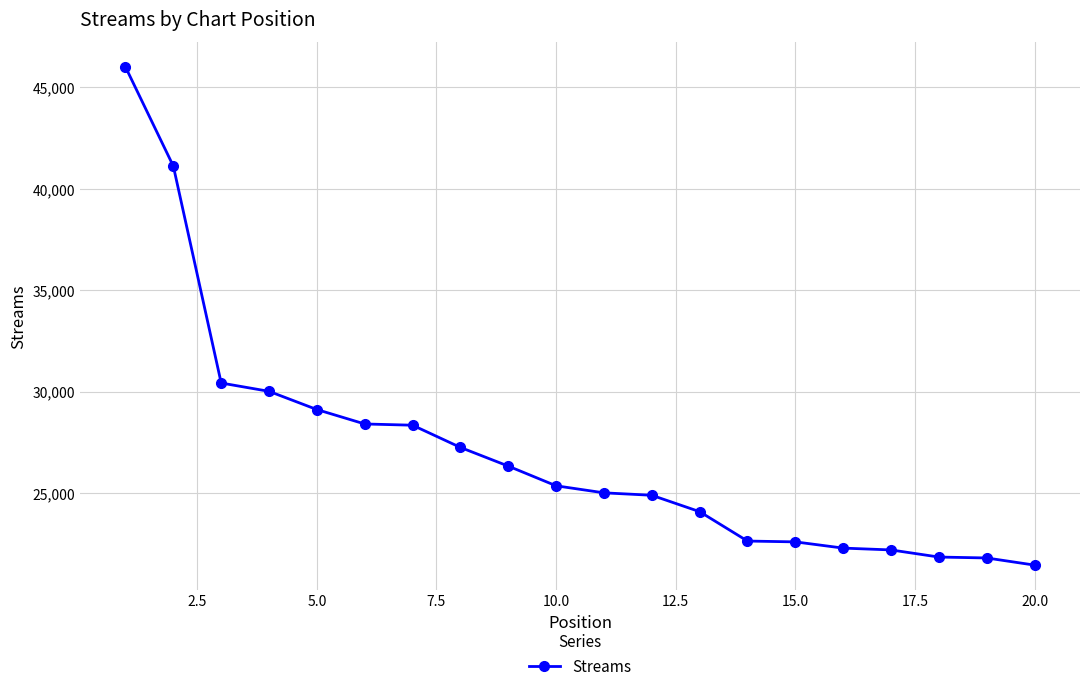

What is the value of the 4th point from the left?

30010